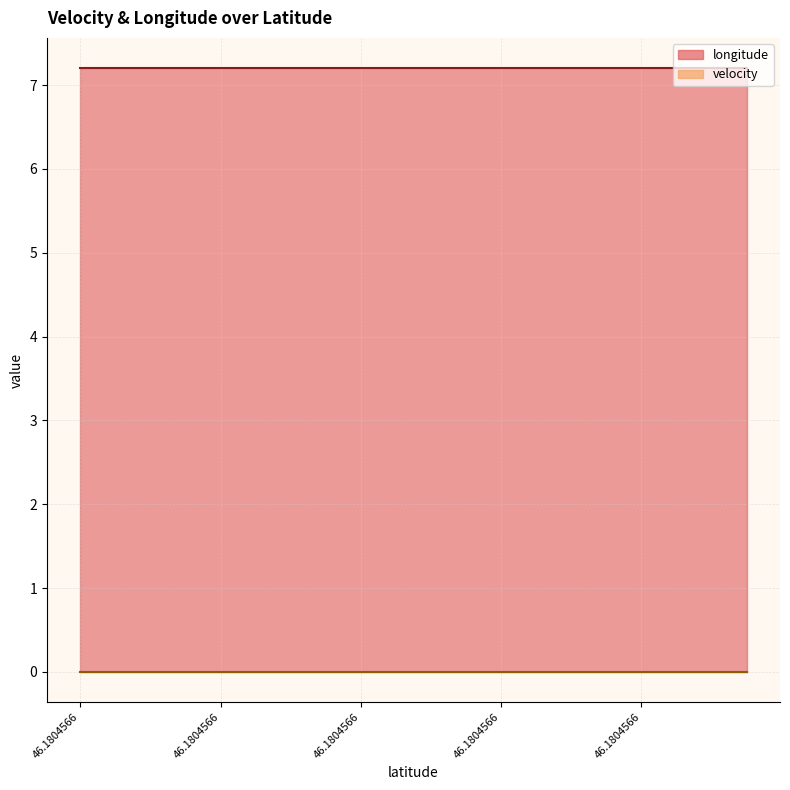

Rank the series by their maximum value, from lowest to highest.

velocity, longitude